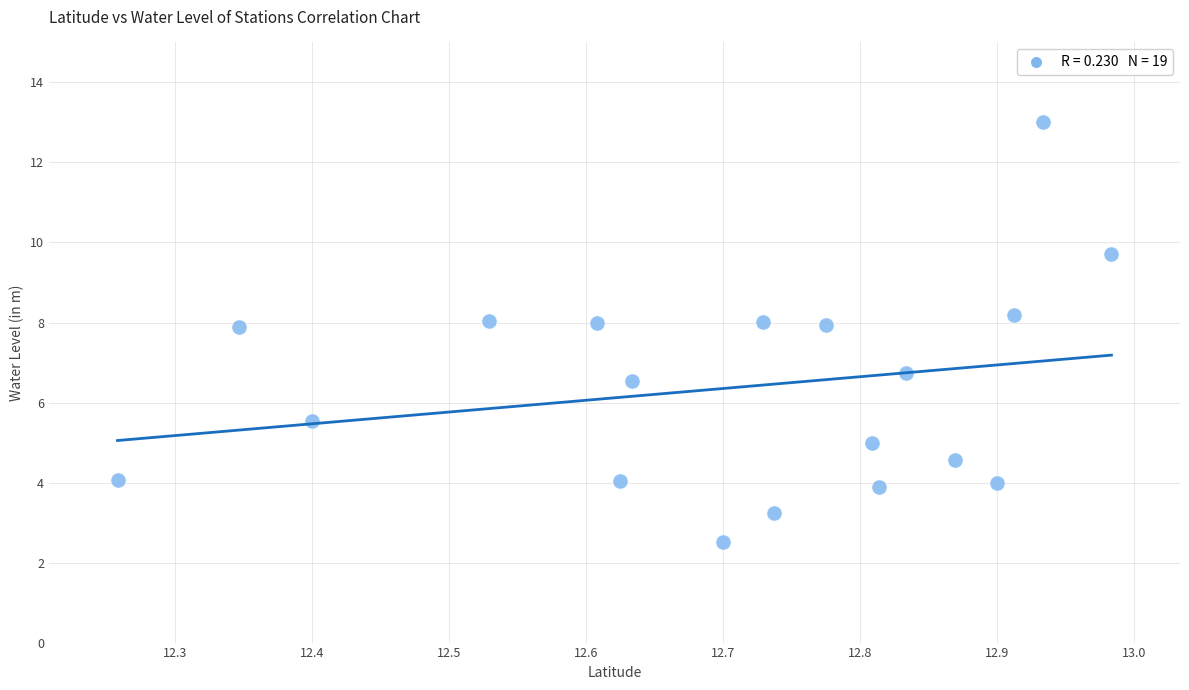

What Y value in the scatter plot is closest to 7?

6.7